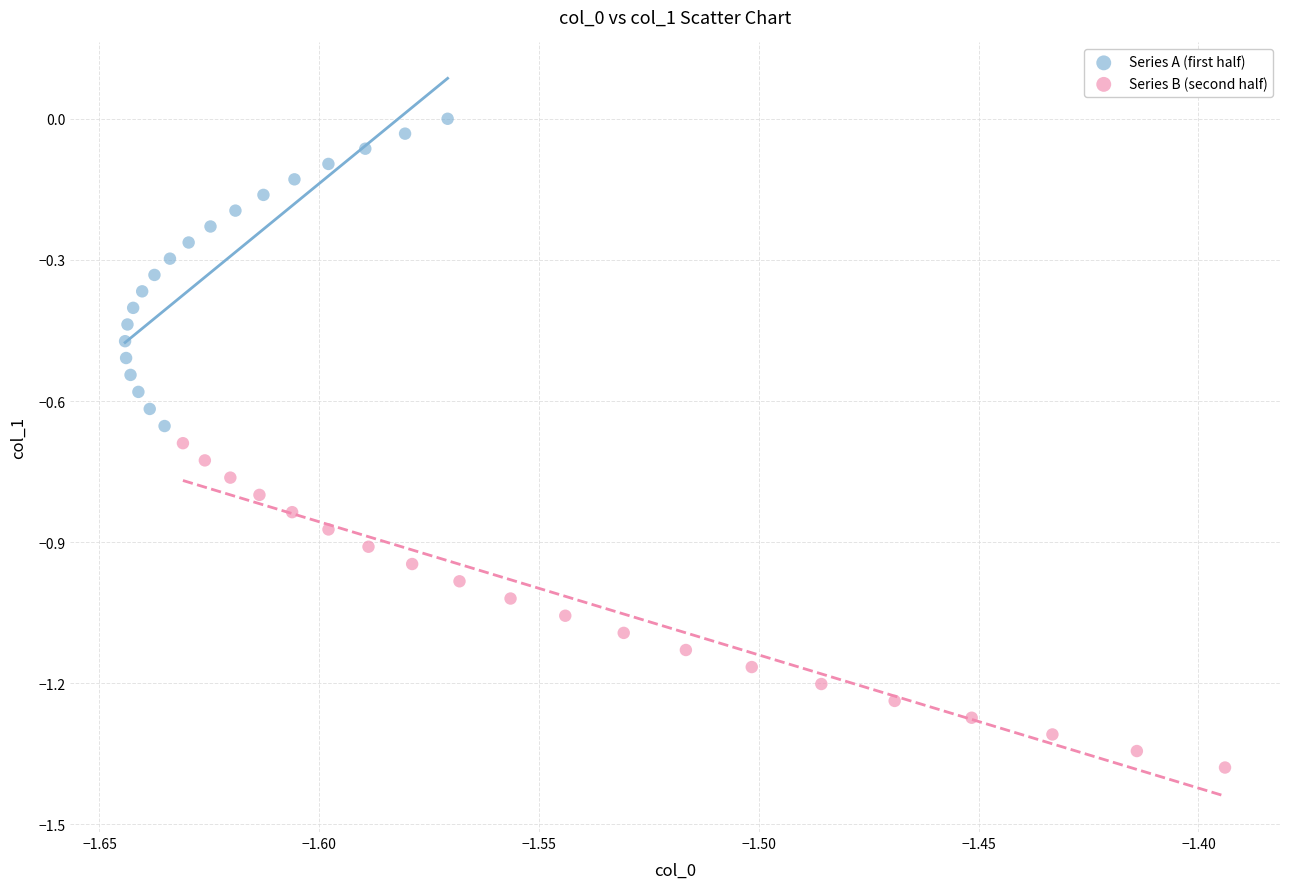

Which series contains the lowest Y value?

Series B (second half)